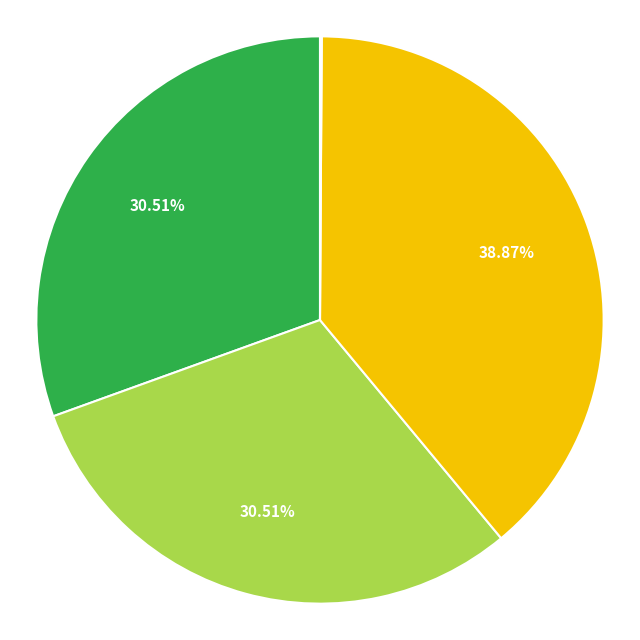

Does any single category account for the majority?

No